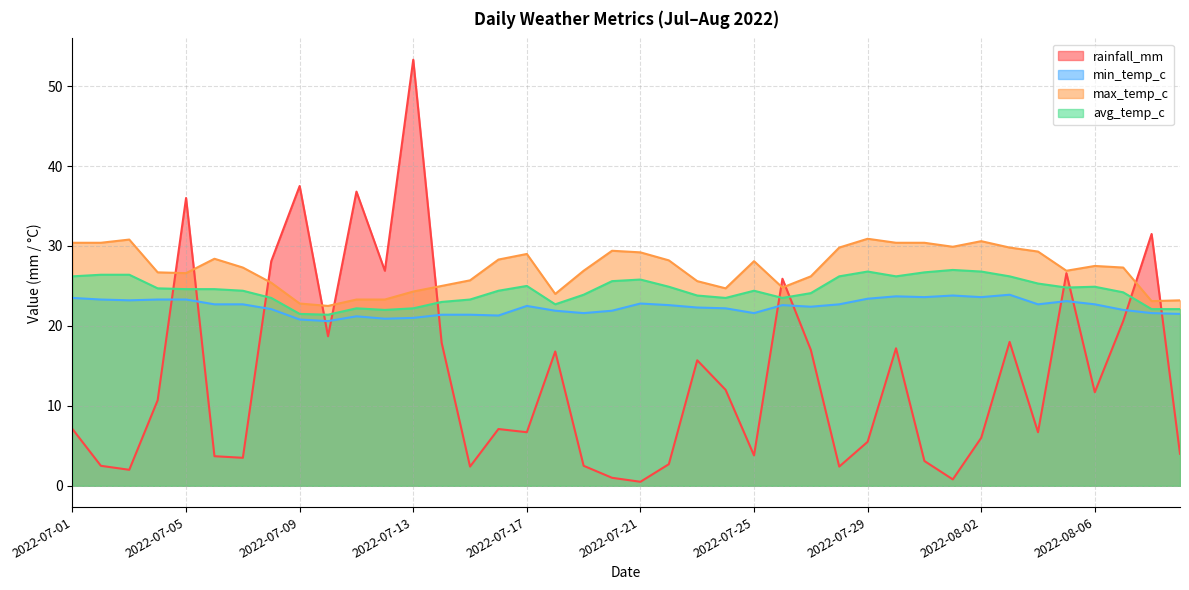

At how many categories does at least one series exceed 40?

1